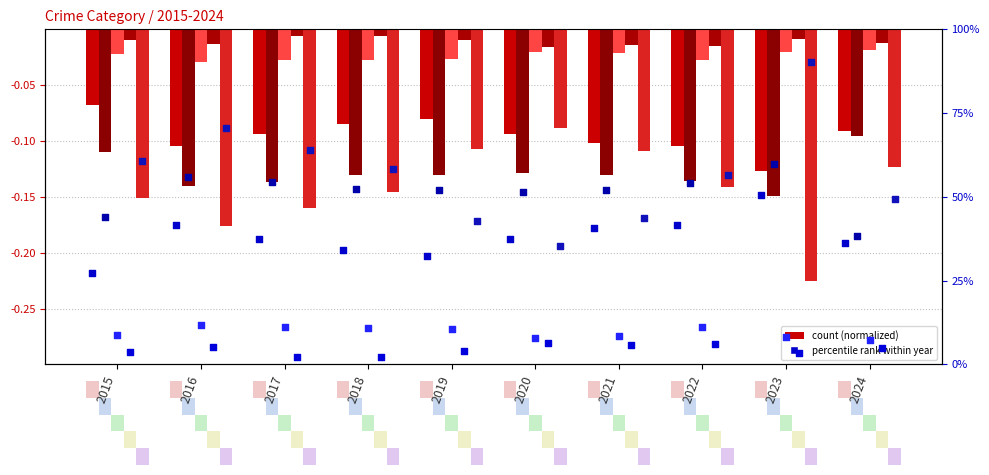

Which series has the widest spread of Y values?

Robbery